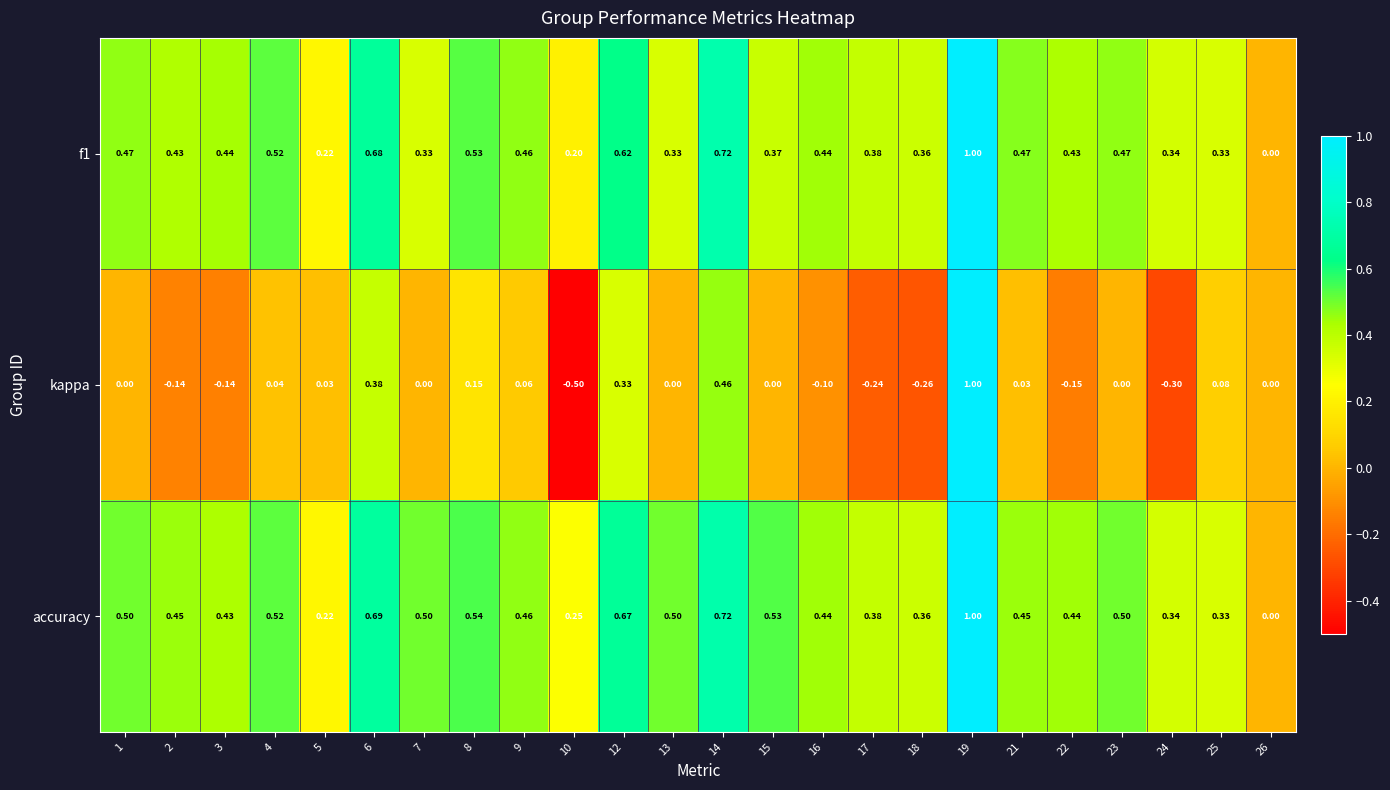

Between 22 and 25, which series saw the biggest shift?

kappa